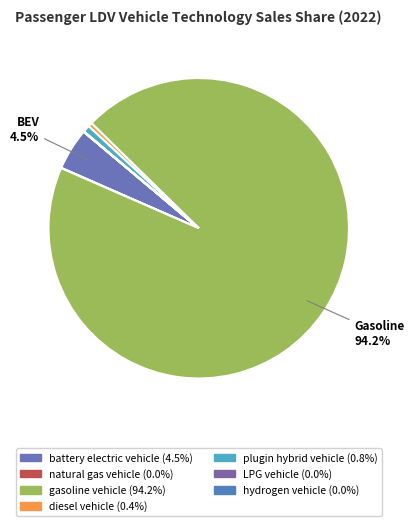

How many slices are in this pie chart?

7